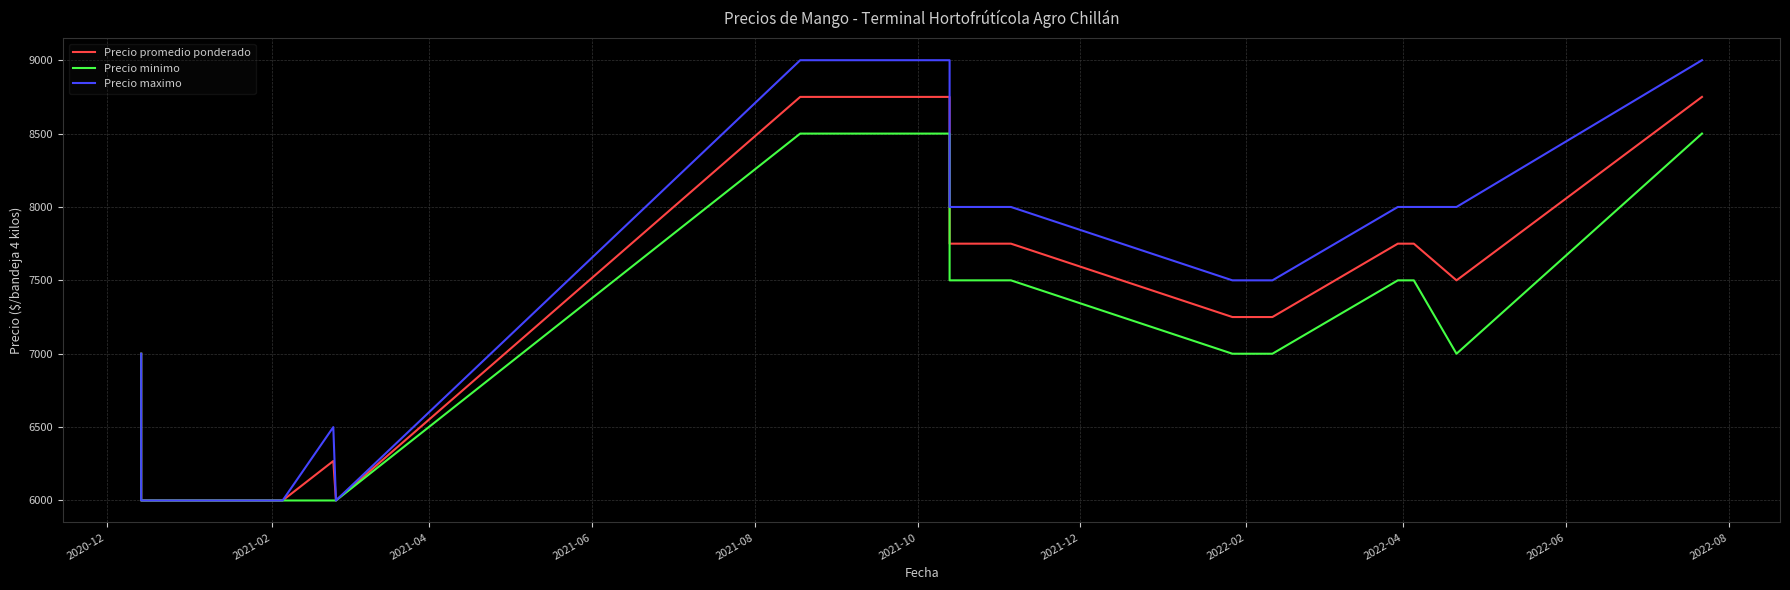

Which series has the widest spread of values?

Precio maximo